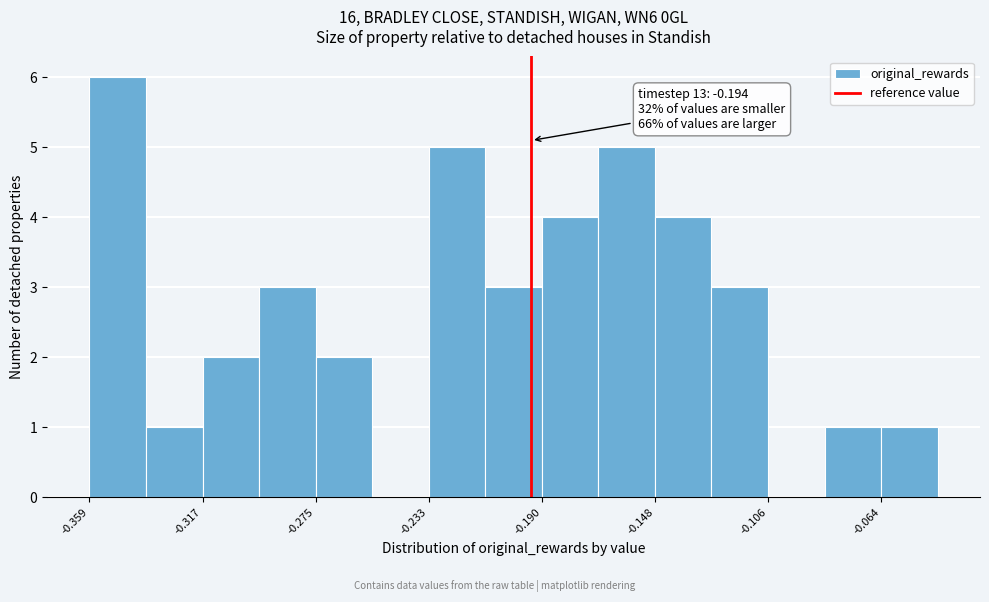

Over which range of the x-axis is the bar tallest?

-0.360 to -0.340